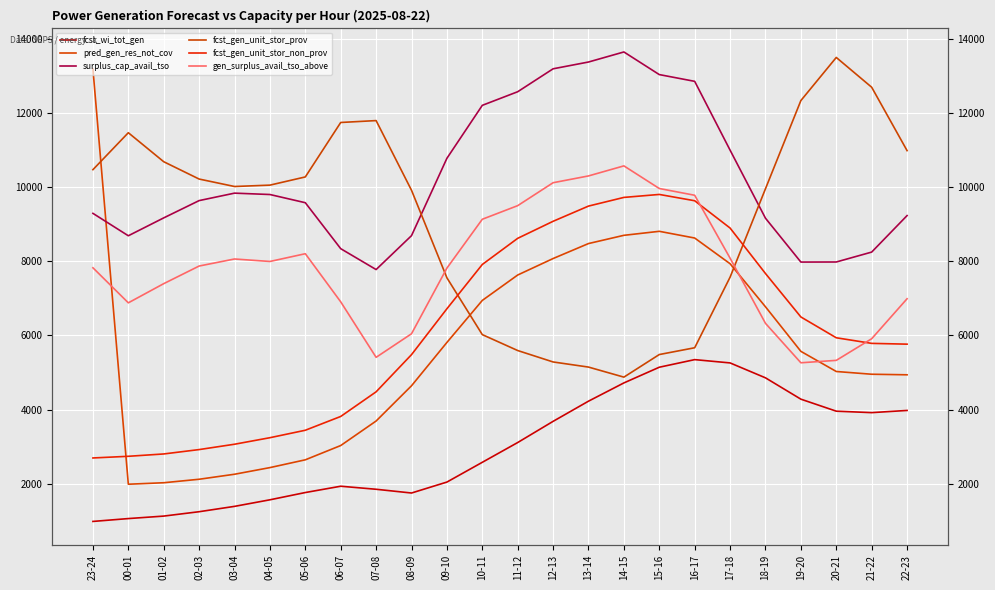

How many interior local peaks does the surplus_cap_avail_tso series have?

2